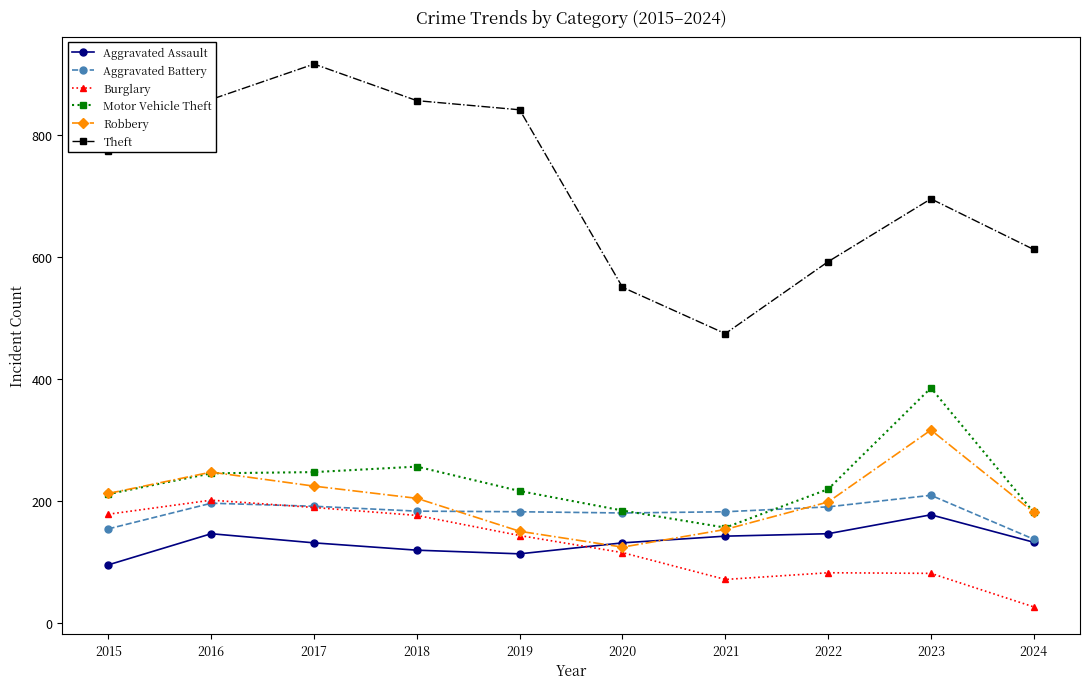

What is the value of the Aggravated Battery point at the 6th from the left?

180